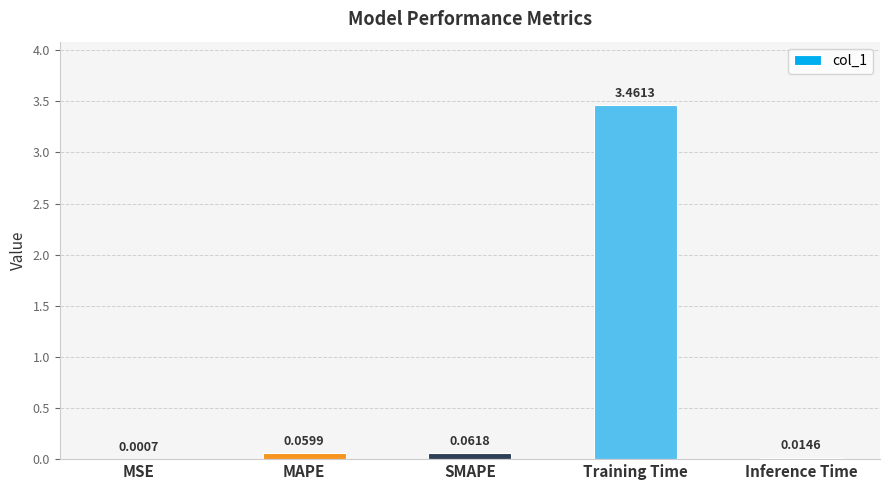

Between Training Time and SMAPE, which is larger?

Training Time